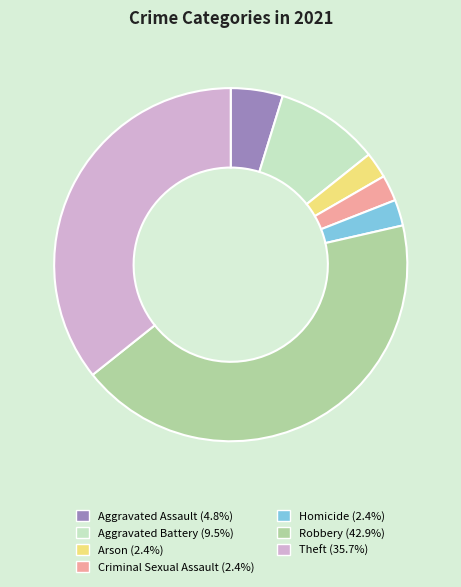

Is there any slice that represents more than half of the pie?

No